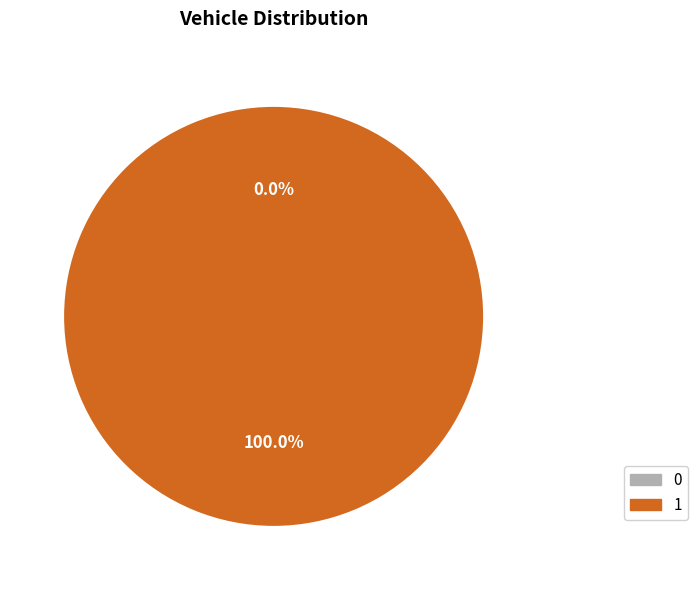

Does 1 account for over 50% of the chart?

Yes